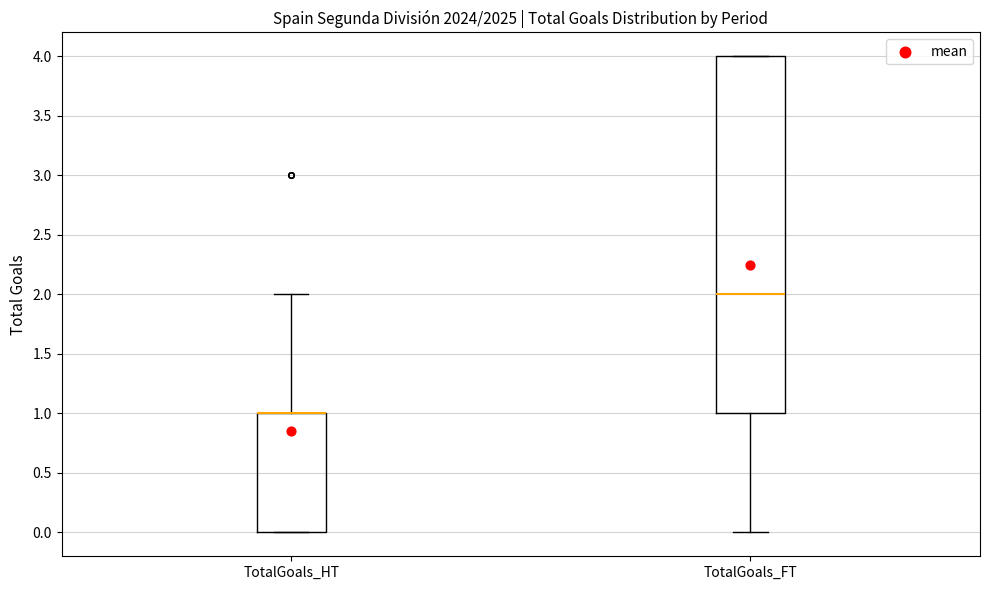

Reading left to right, read every box against the y-axis: the position of its median line, the range the box covers, and the ends of its whiskers. The values are not printed on the chart, so give them approximately, as read against the axis.

TotalGoals_HT: median 1 (drawn on the box's upper edge), box 0 to 1, whiskers 0 to 2
TotalGoals_FT: median 2, box 1 to 4, whiskers 0 to 4